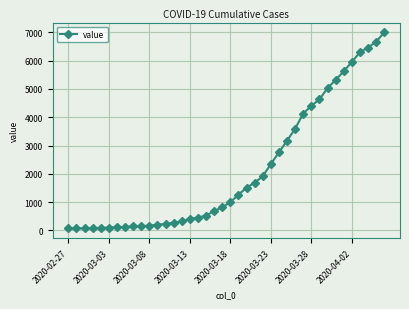

What is the greatest value displayed?

7004